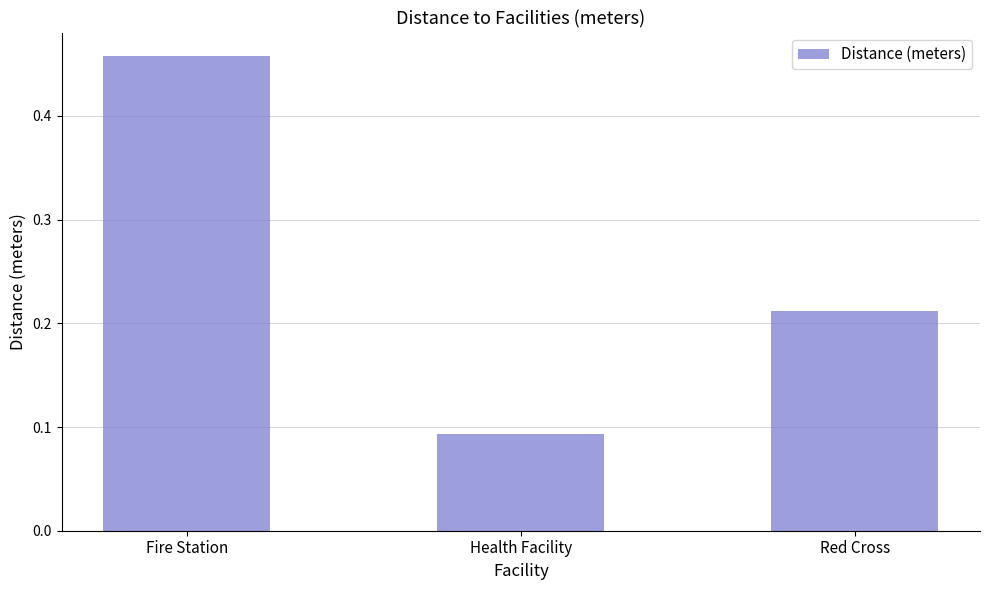

What is the label of the 2nd bar from the left?

Health Facility